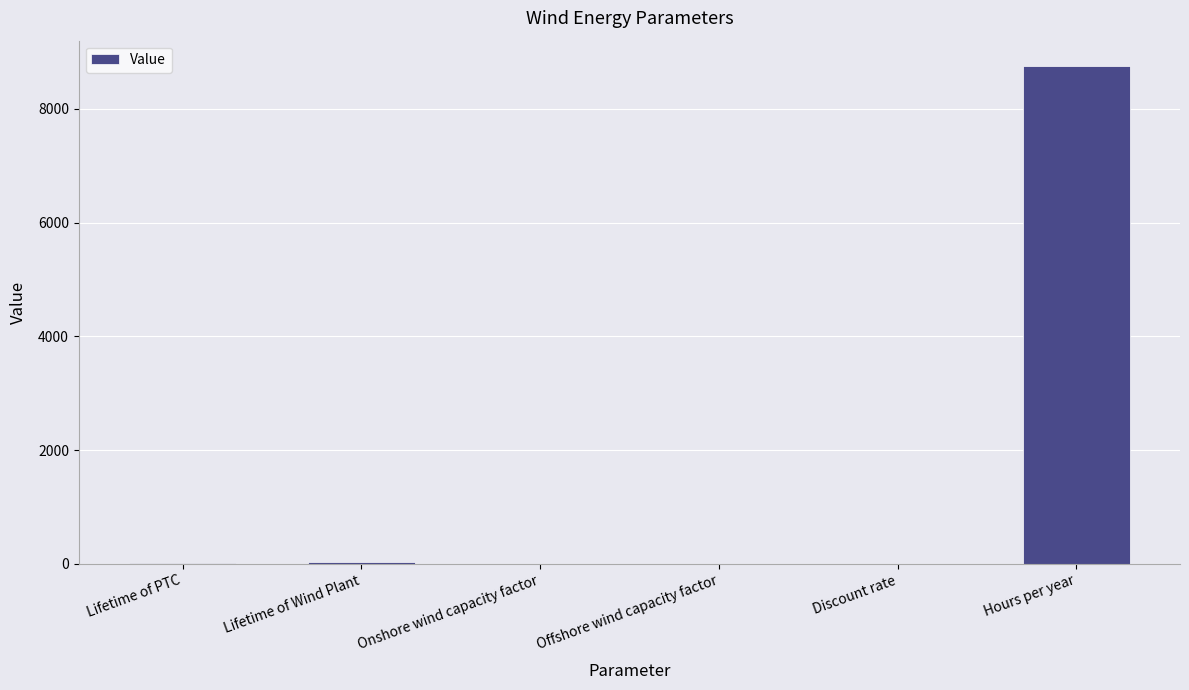

What is the greatest value displayed?

8760.0